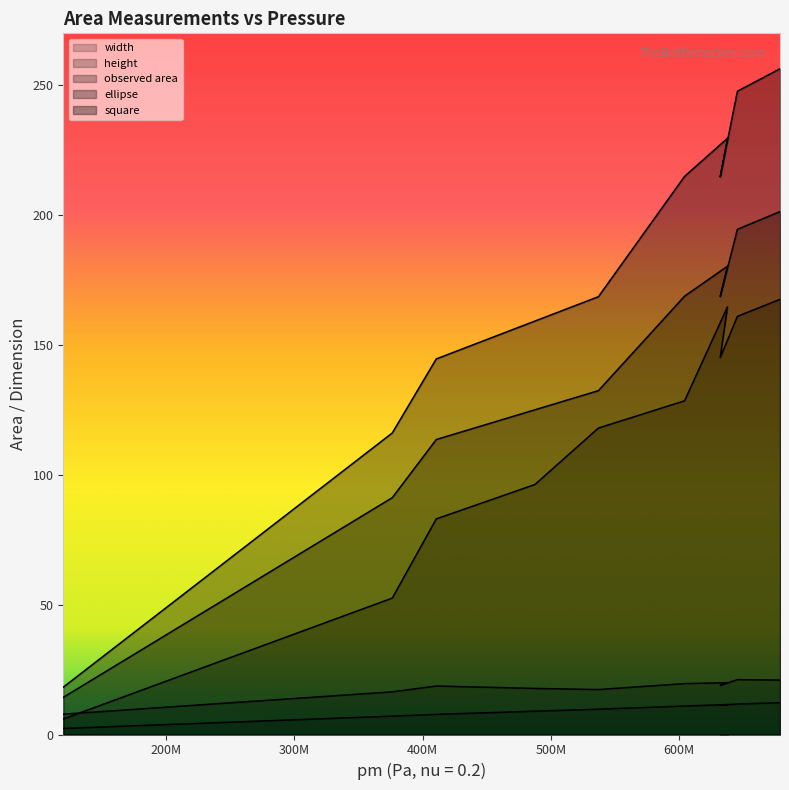

True or false: width and square intersect in this chart.

False